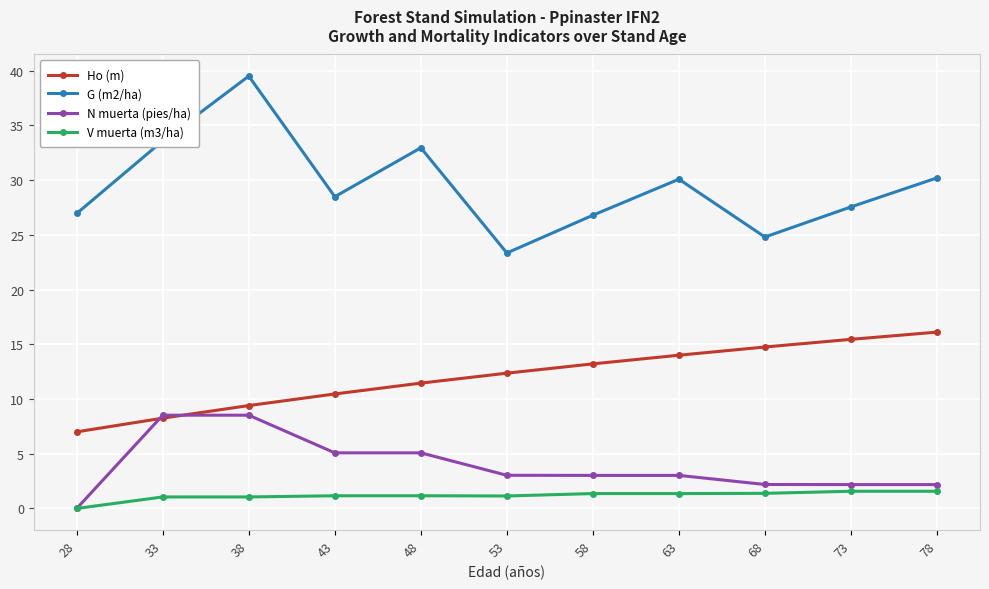

Between 43 and 53, which series saw the biggest shift?

G (m2/ha)